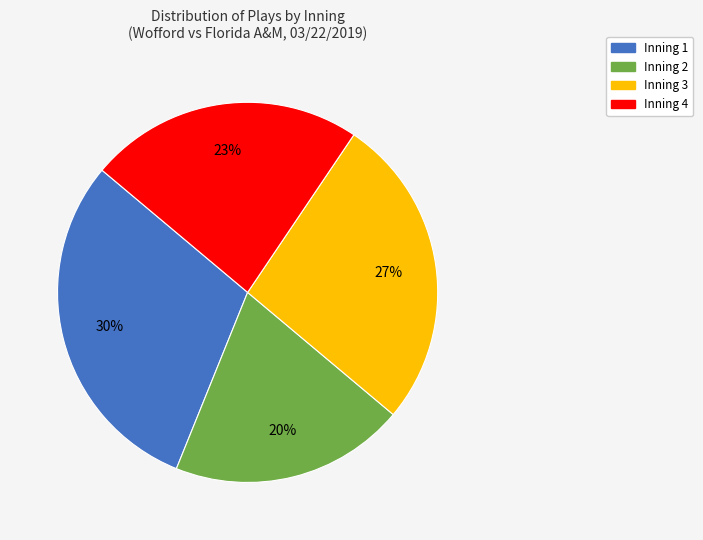

Approximately how many times larger is the value at Inning 1 compared to Inning 4?

1.3